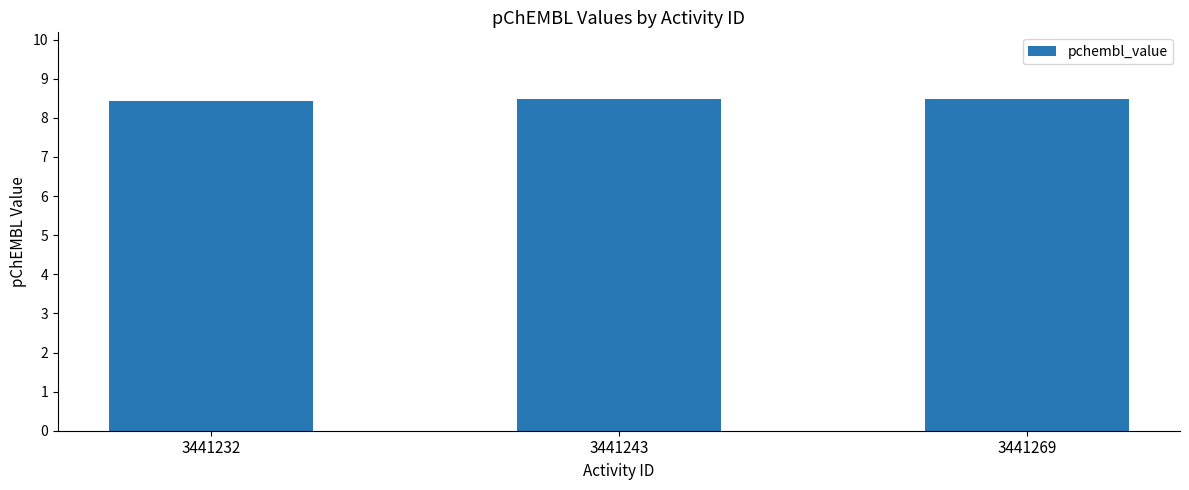

How many bars are there in total?

3